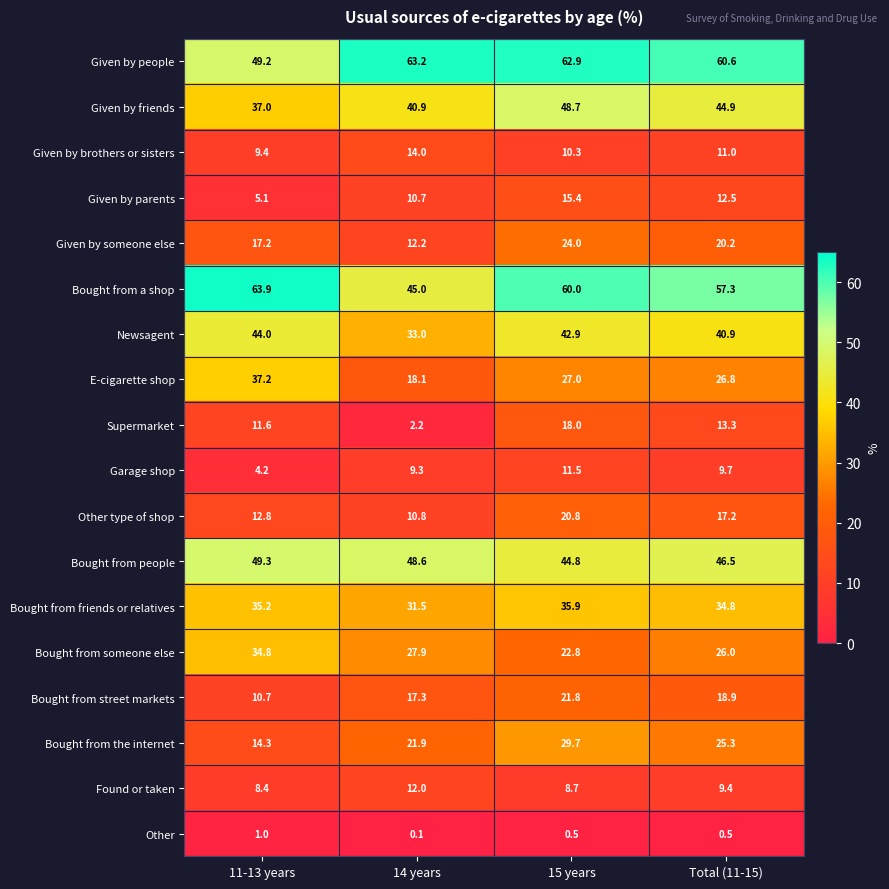

How many series are shown in this chart?

18